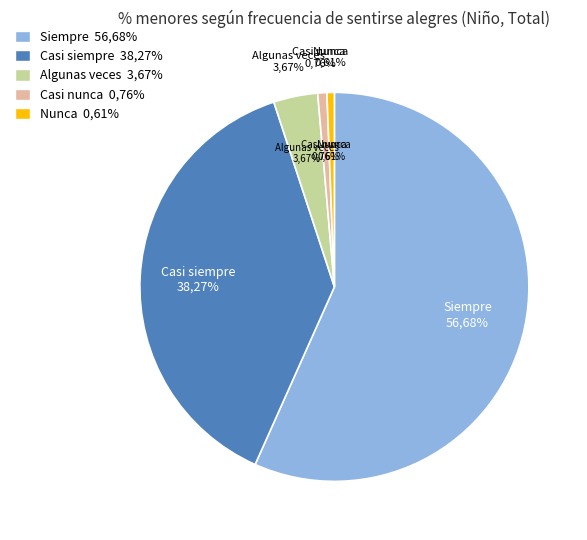

Does Casi nunca account for over 50% of the chart?

No